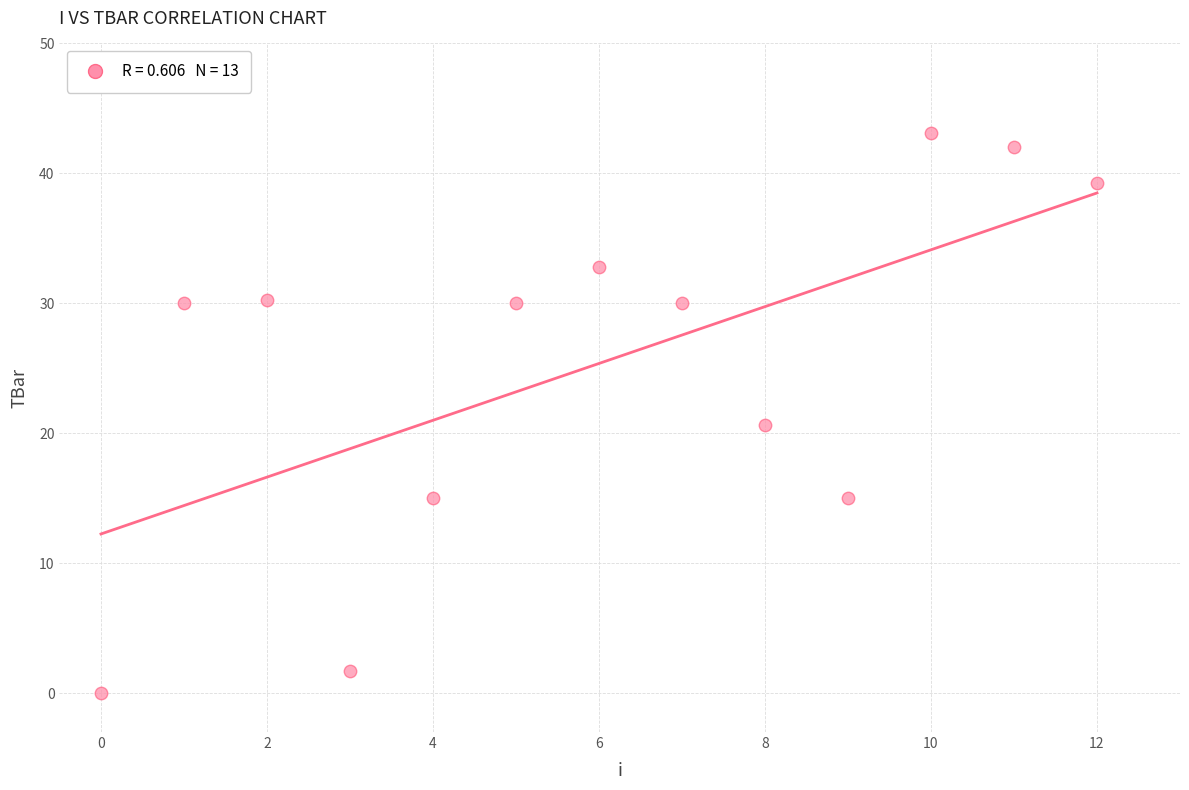

What is the range of Y values (max minus min)?

43.1